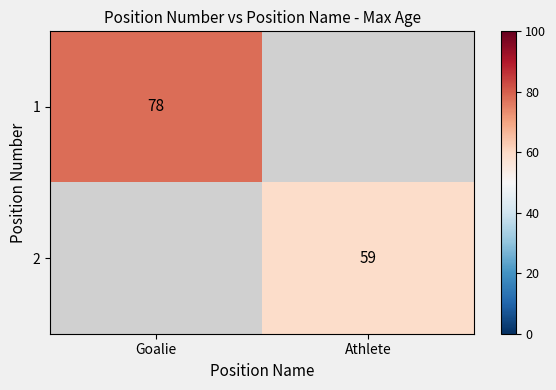

Is the value of 2 at Athlete greater than the value of 1 at Goalie?

No